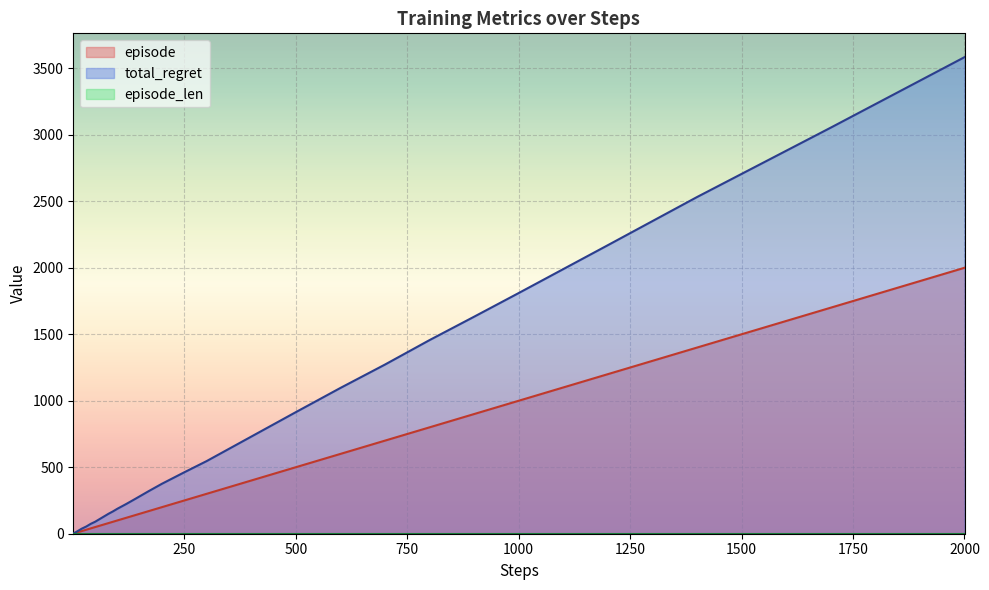

Which category has the lowest value across all series?

1